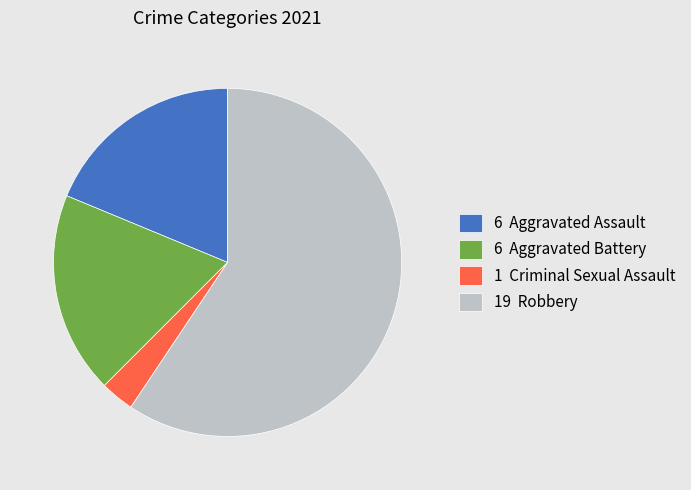

What is the largest slice in the pie chart?

19 Robbery